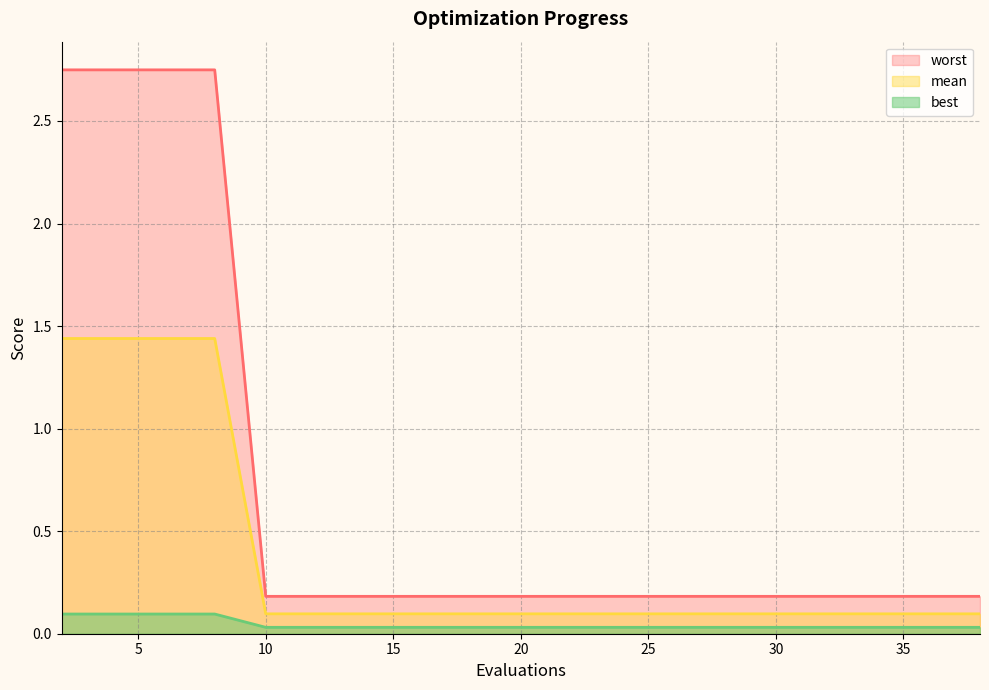

What is the total value across all series at 14?

0.3